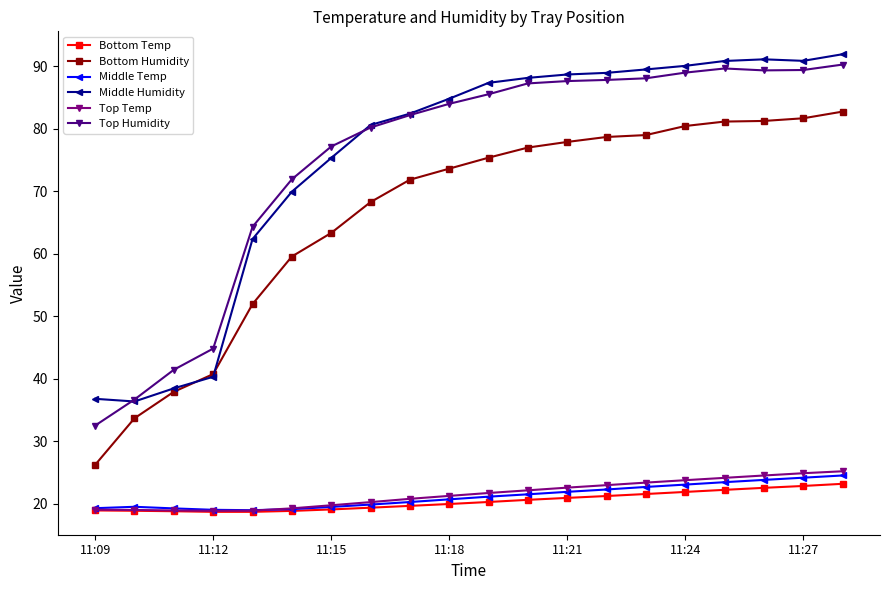

What is the highest value of the Top Temp series?

25.2